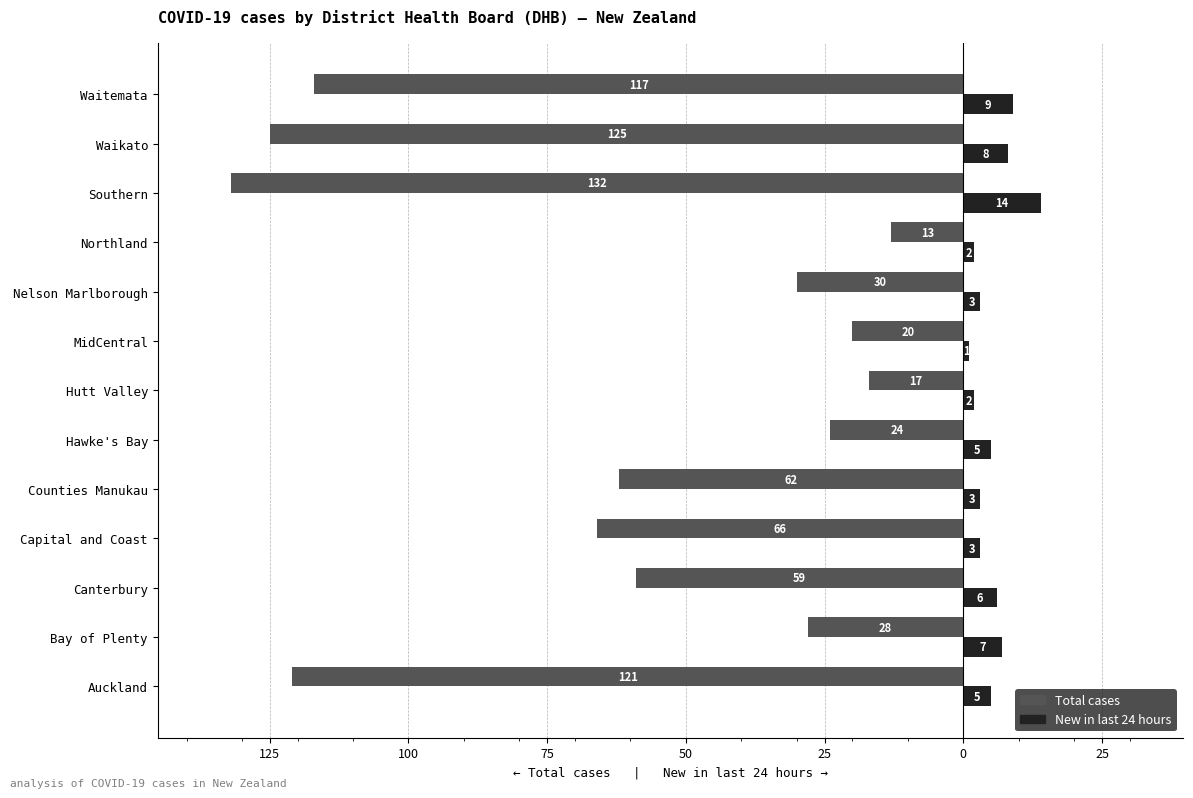

What are all the series names shown in the legend?

Total cases, New in last 24 hours